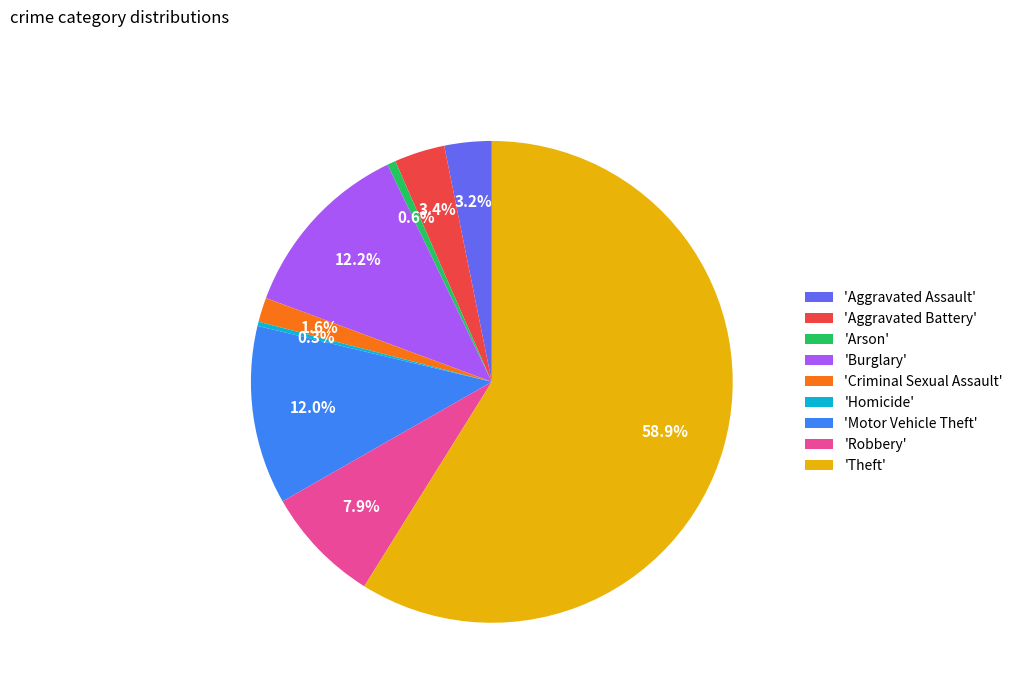

Is there a majority slice in this chart?

Yes